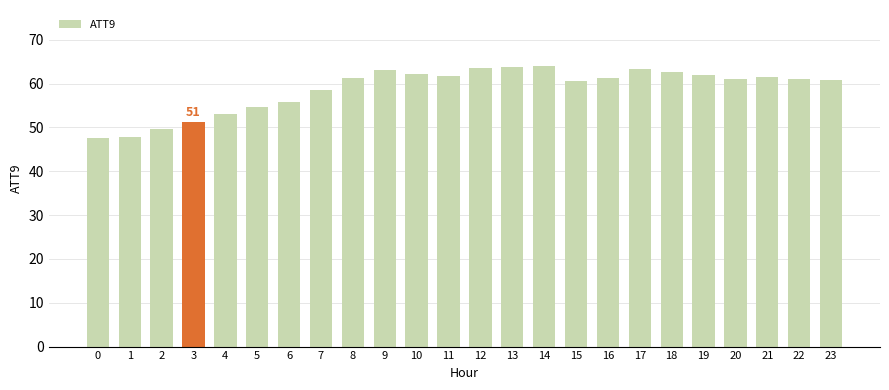

Approximately how many times larger is the value at 14 compared to 6?

1.1